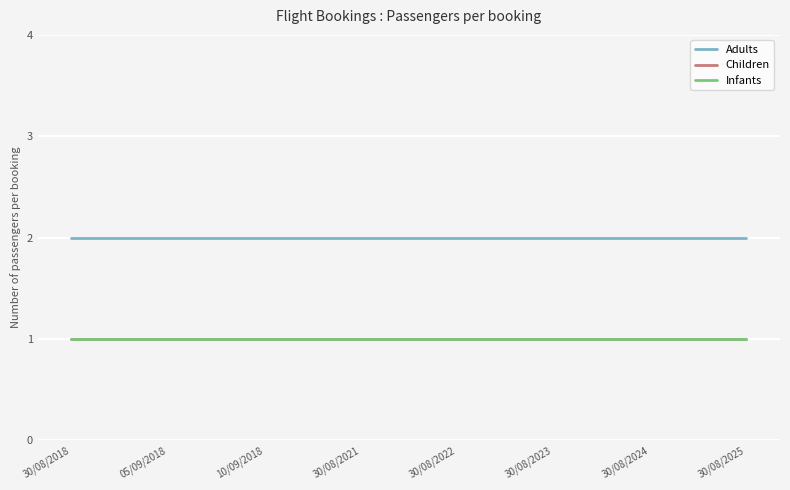

Does the chart display data point markers on the line(s)?

No